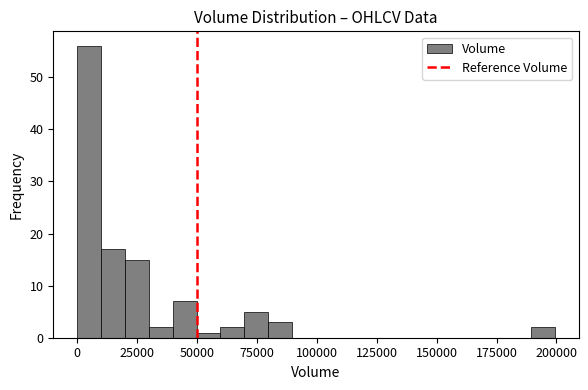

Read against the x-axis, roughly where is the centre of the tallest bar?

5000